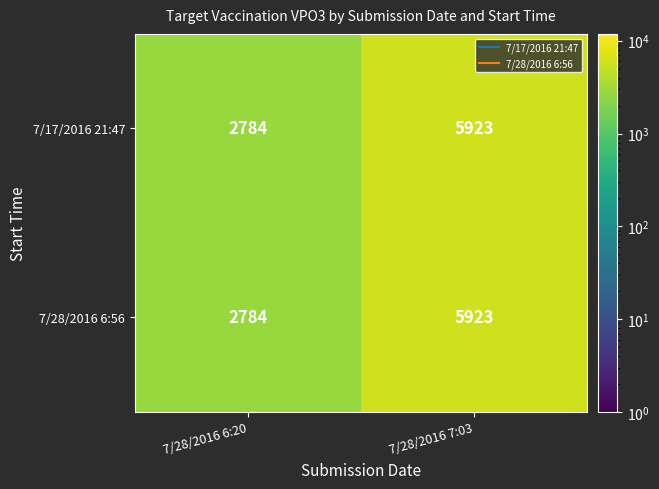

List the labels in order of 7/17/2016 21:47 value, largest first.

7/28/2016 7:03, 7/28/2016 6:20